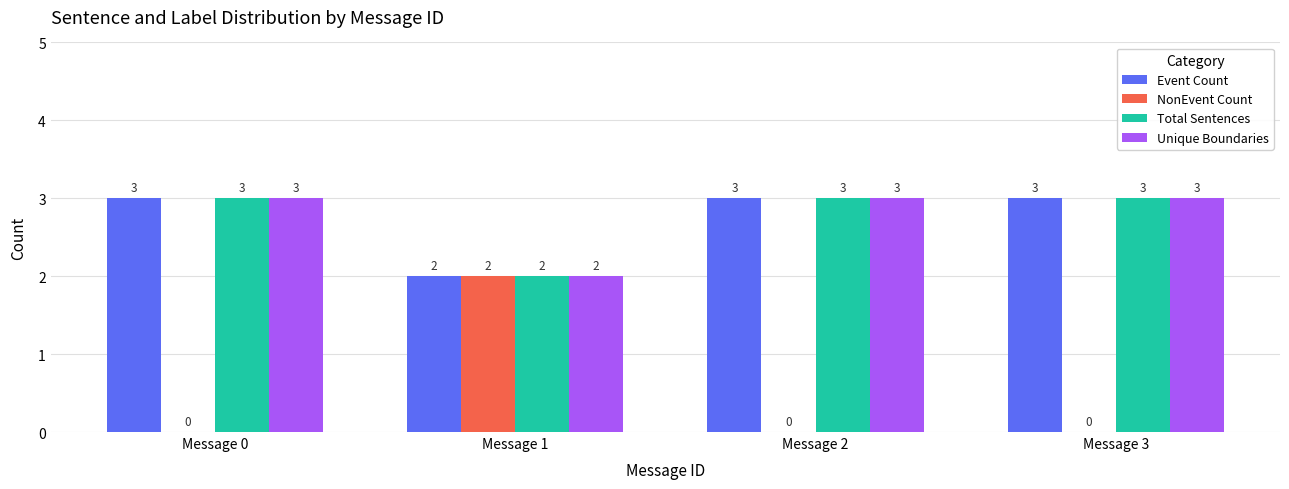

Reading left to right, transcribe all the data shown in this chart.

Event Count: Message 0=3	Message 1=2	Message 2=3	Message 3=3
NonEvent Count: Message 0=0	Message 1=2	Message 2=0	Message 3=0
Total Sentences: Message 0=3	Message 1=2	Message 2=3	Message 3=3
Unique Boundaries: Message 0=3	Message 1=2	Message 2=3	Message 3=3